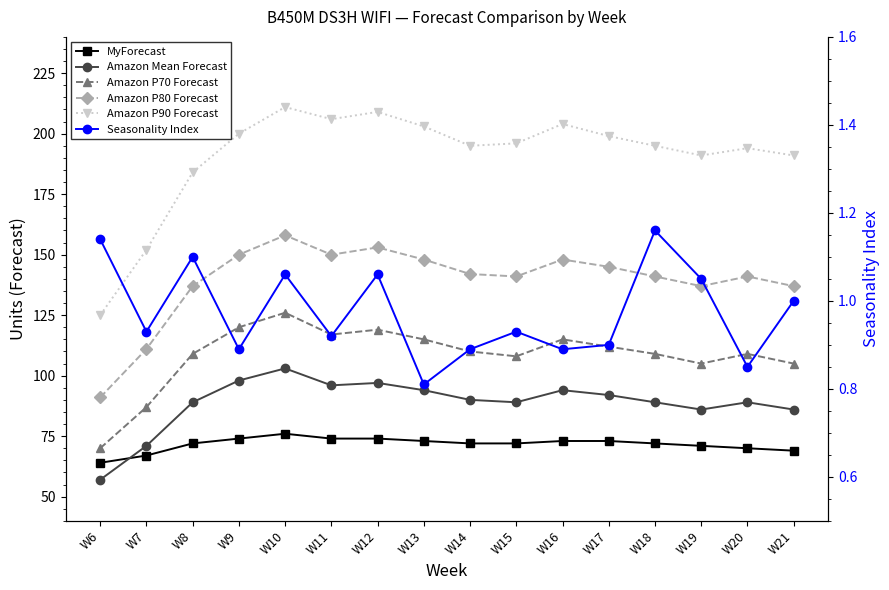

True or false: Seasonality Index and MyForecast cross at least once.

False